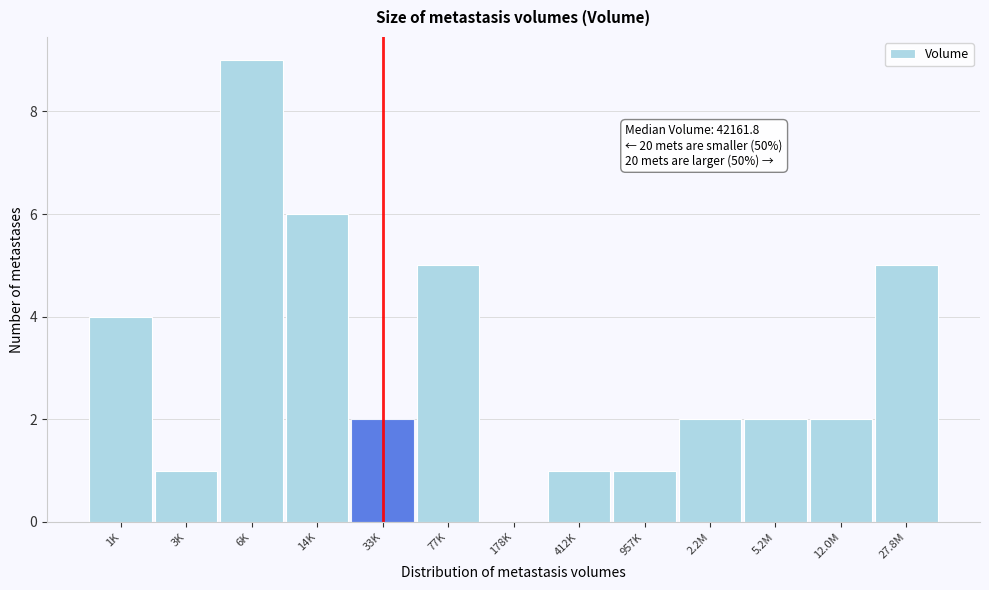

Reading left to right, transcribe all the data shown in this chart.

1K=4	3K=1	6K=9	14K=6	33K=2	77K=5	178K=0	412K=1	957K=1	2.2M=2	5.2M=2	12.0M=2	27.8M=5